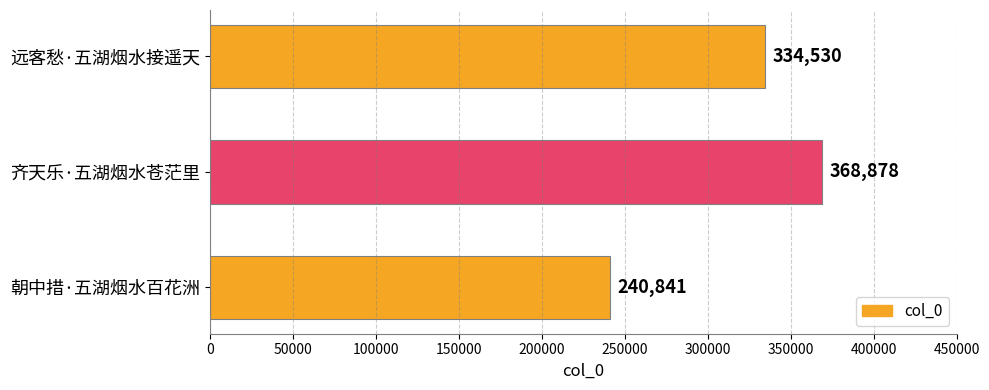

How many distinct data groups are displayed?

1